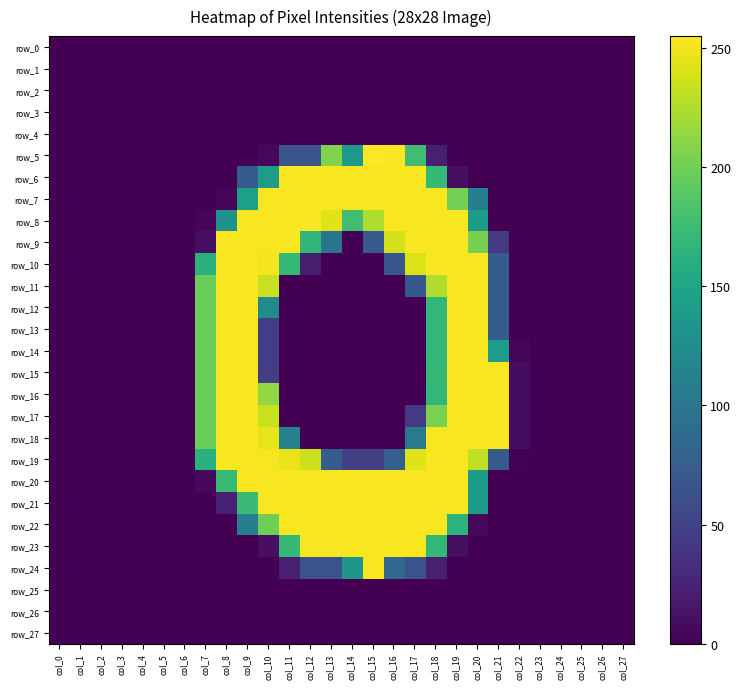

Which series has the largest total across all categories?

row_20